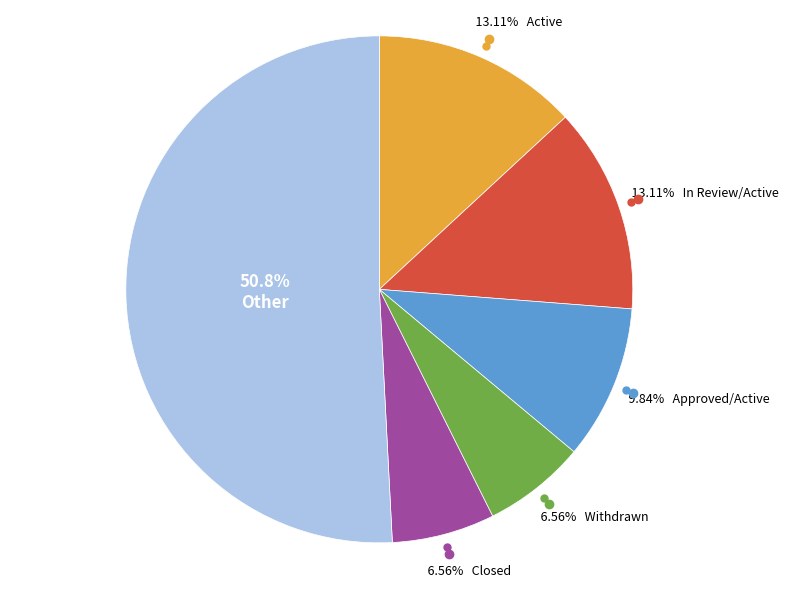

Is there a majority slice in this chart?

Yes